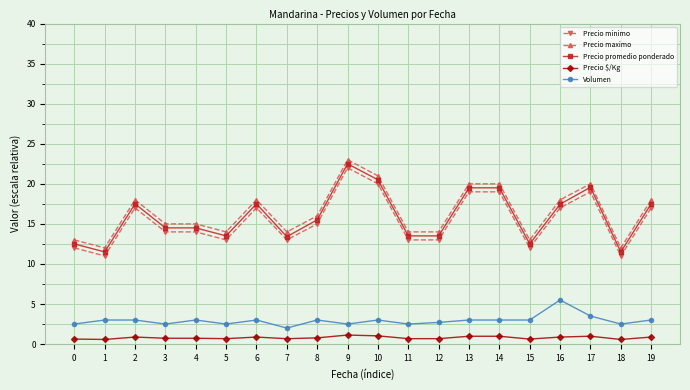

What is the maximum value for Precio minimo?

22.0